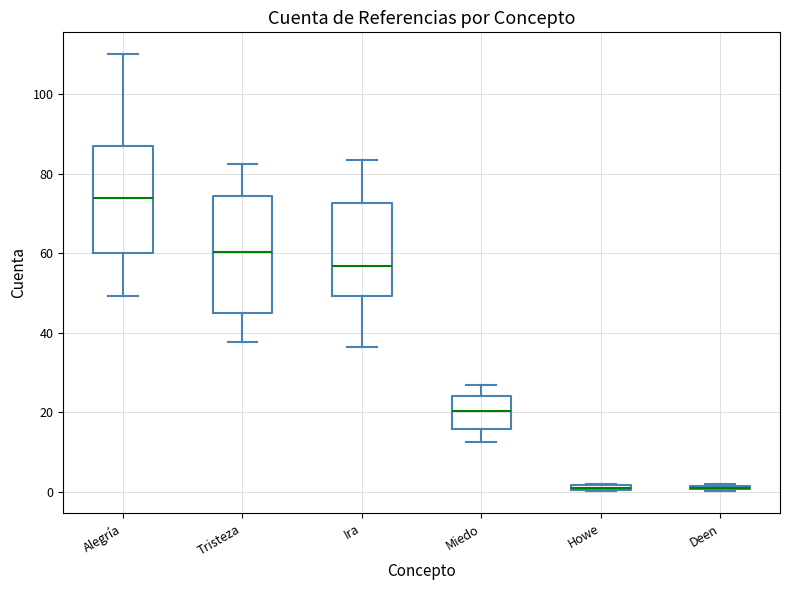

Which box is the tallest, from its lower edge to its upper edge?

Tristeza